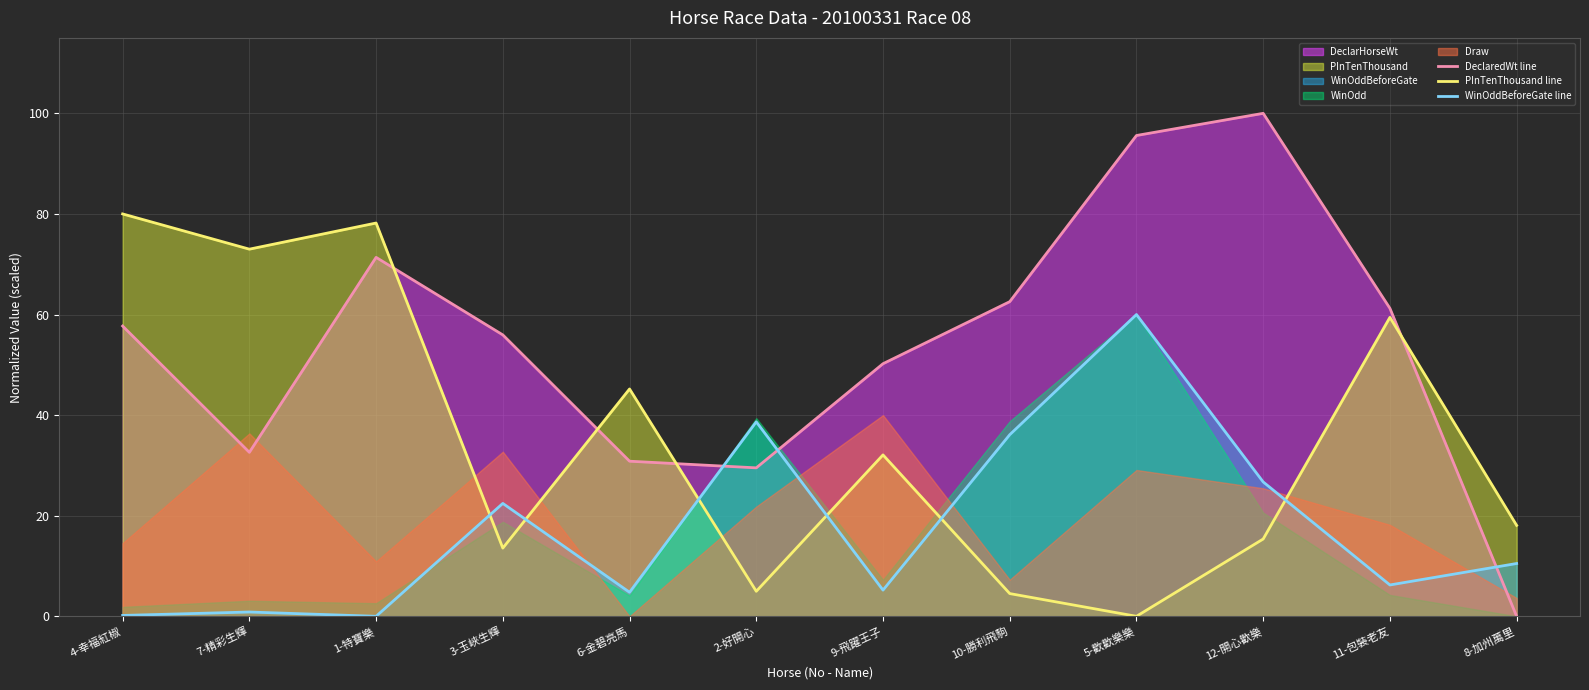

How many positive values does the PInTenThousand line series have?

11